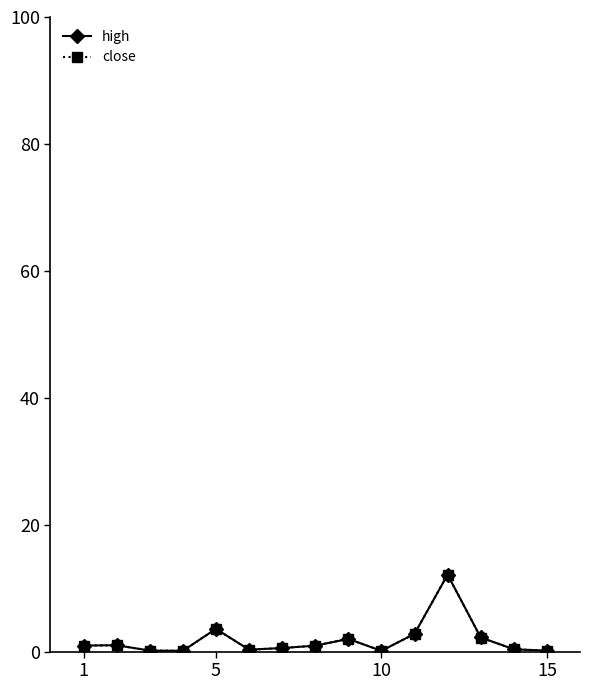

What is the sum of all close values?

27.3